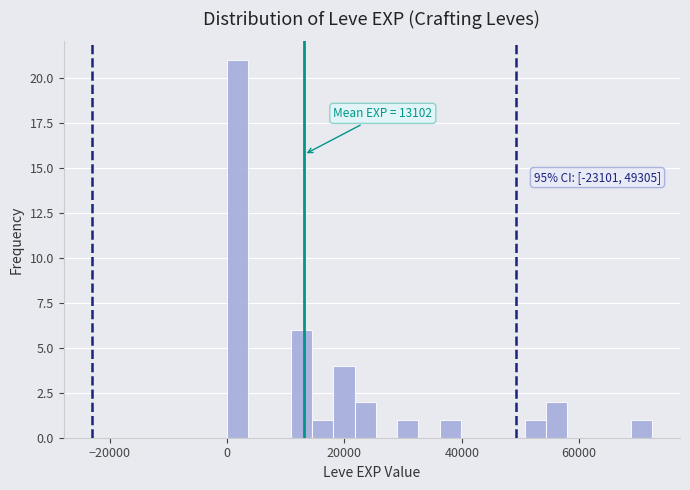

Read against the x-axis, roughly where is the centre of the tallest bar?

2000